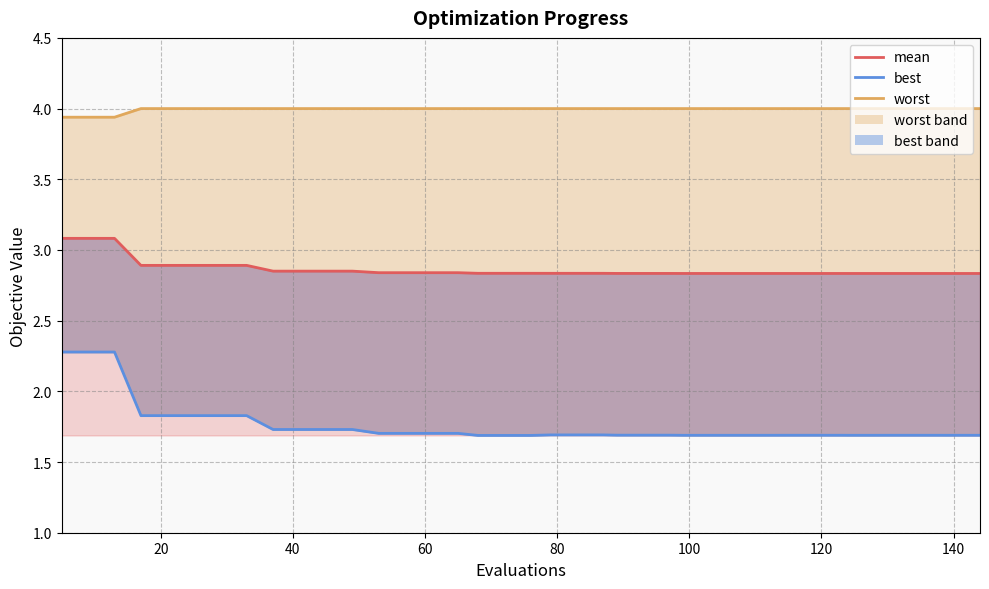

At how many categories does at least one series exceed 3?

40